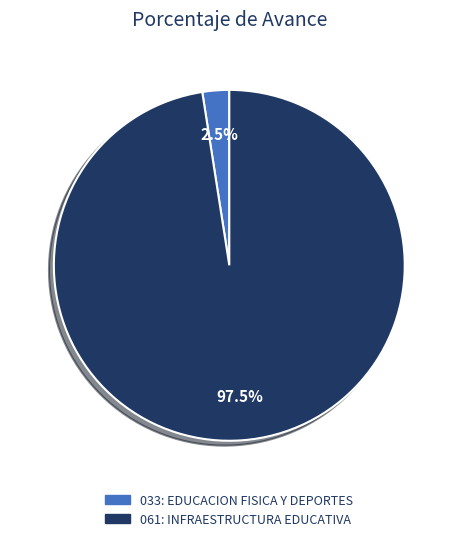

Between 061: INFRAESTRUCTURA EDUCATIVA and 033: EDUCACION FISICA Y DEPORTES, which is larger?

061: INFRAESTRUCTURA EDUCATIVA